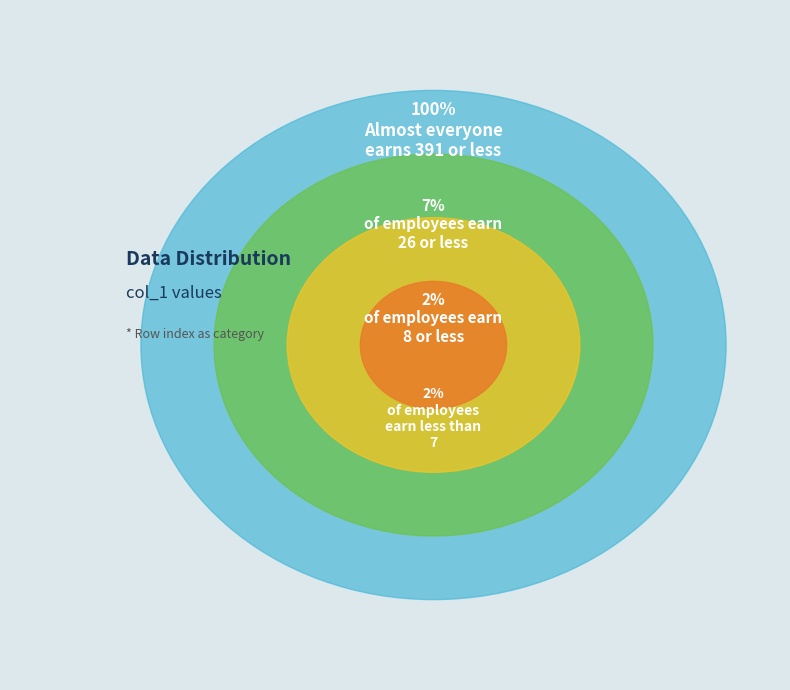

The 1 slice represents 2% of the pie. True or false?

True